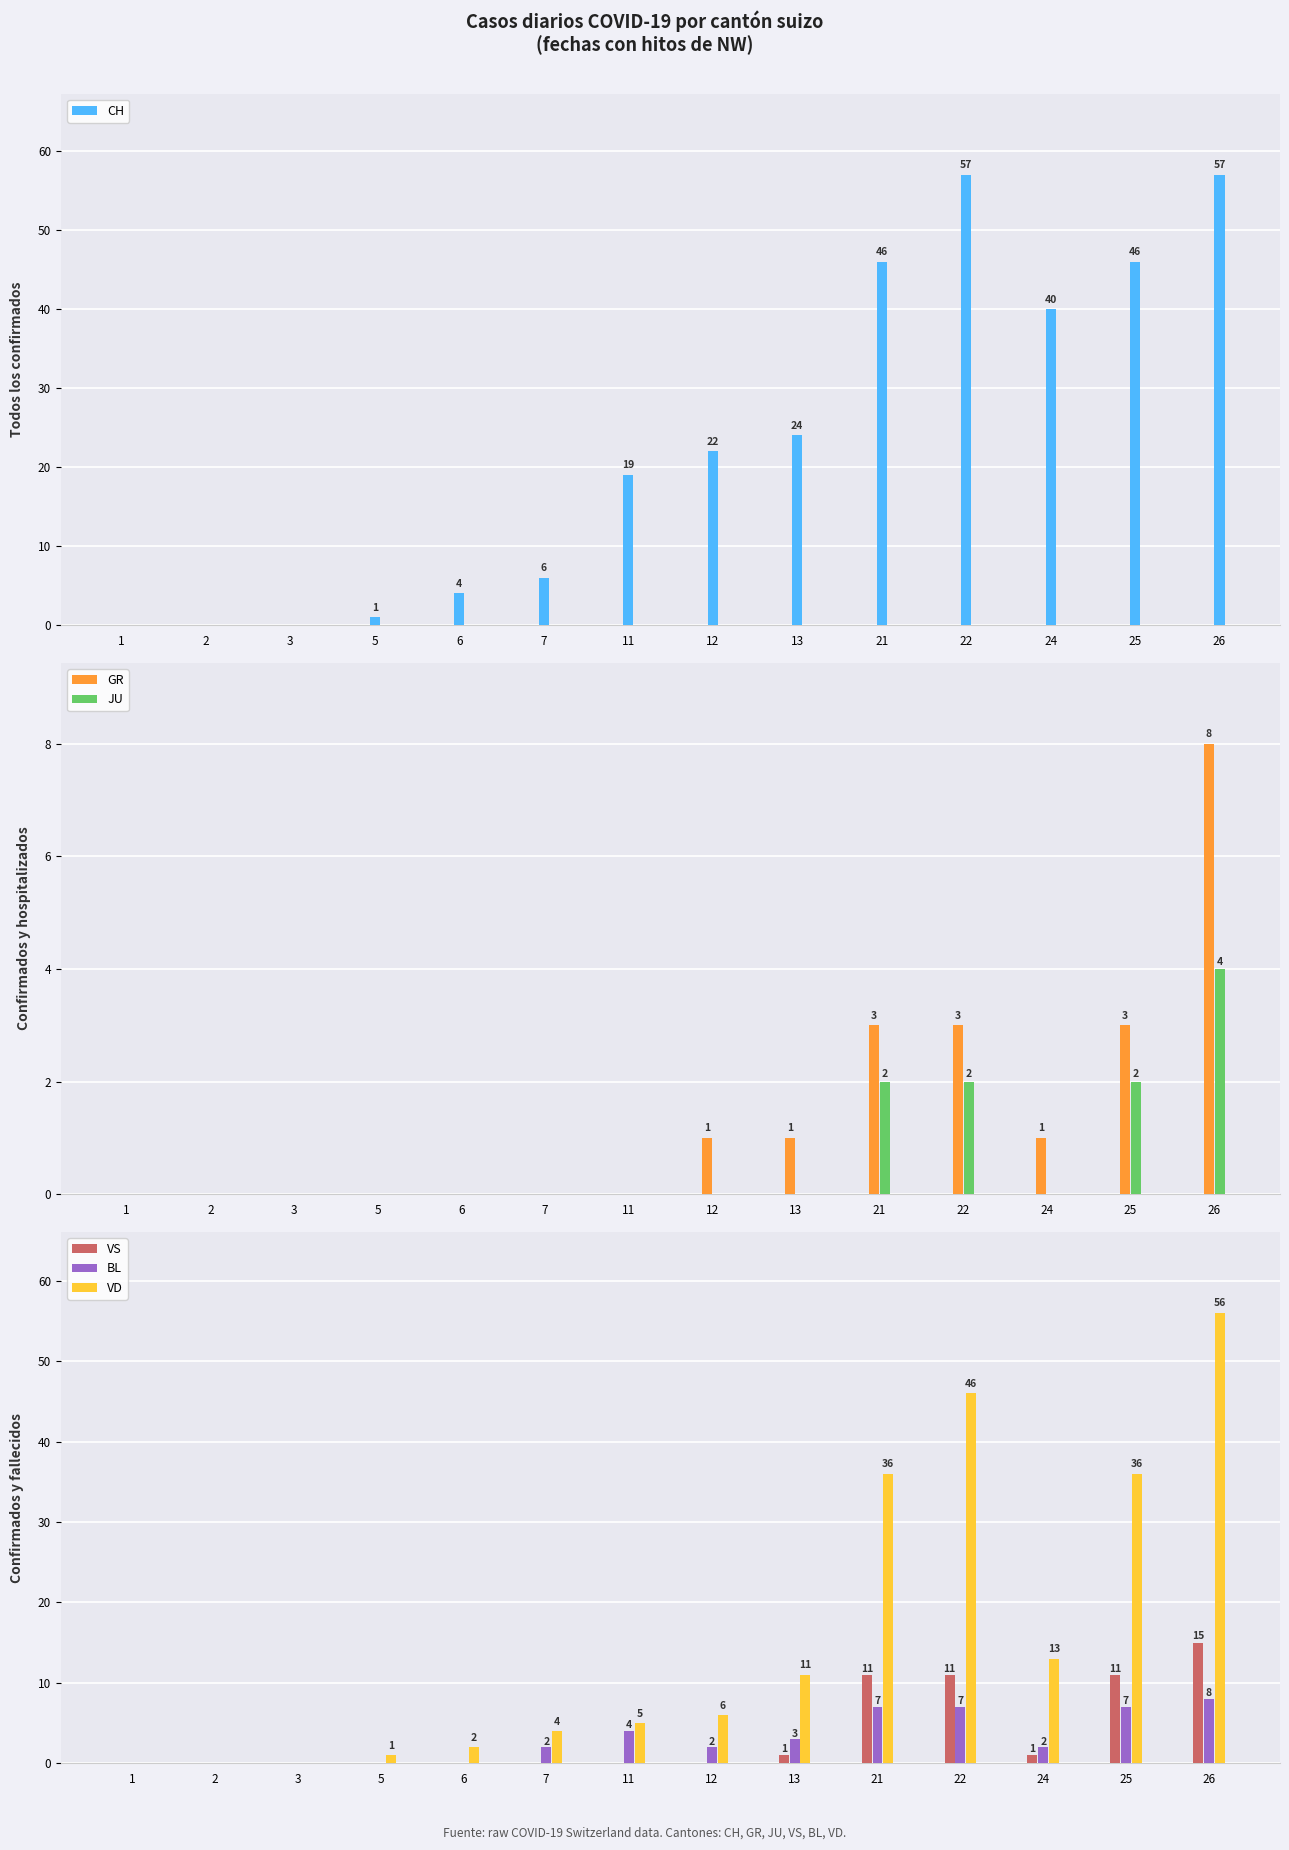

The JU series shows 2 at 22. True or false?

True